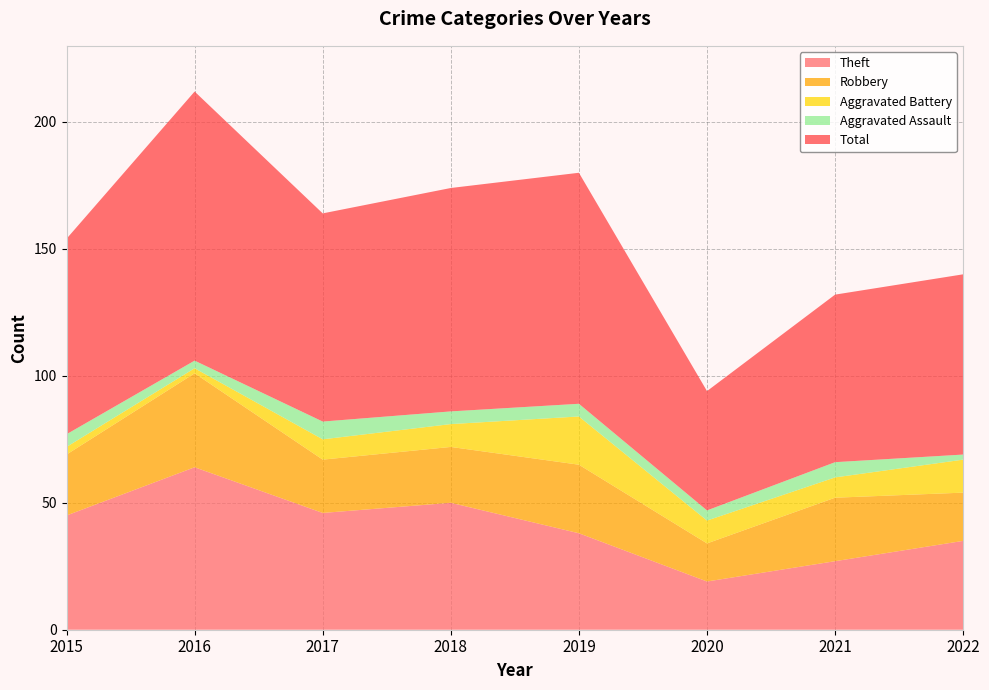

Reading left to right, list all the values displayed in this chart.

Theft: 2015=45	2016=64	2017=46	2018=50	2019=38	2020=19	2021=27	2022=35
Robbery: 2015=24	2016=37	2017=21	2018=22	2019=27	2020=15	2021=25	2022=19
Aggravated Battery: 2015=3	2016=2	2017=8	2018=9	2019=19	2020=9	2021=8	2022=13
Aggravated Assault: 2015=5	2016=3	2017=7	2018=5	2019=5	2020=4	2021=6	2022=2
Total: 2015=77	2016=106	2017=82	2018=88	2019=91	2020=47	2021=66	2022=71